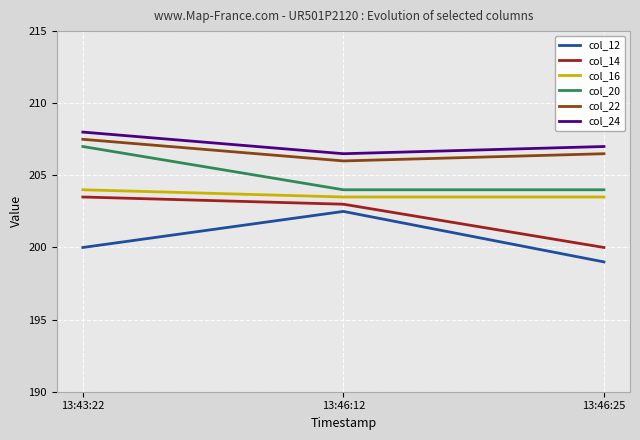

What position from the right is 13:46:12?

2